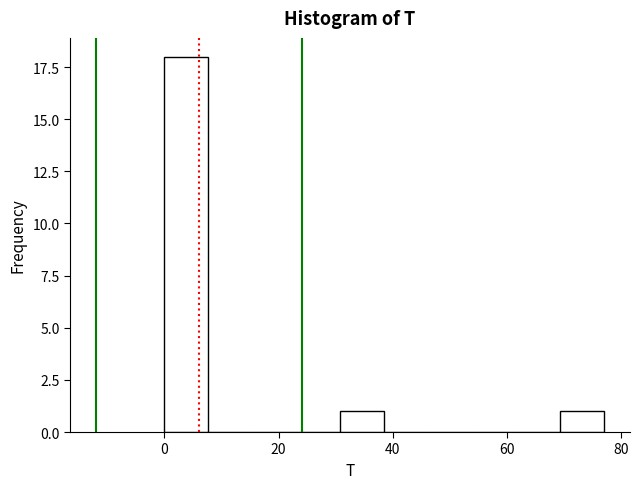

Around what value on the x-axis is the tallest bar? Give the approximate position of its centre, as read against the axis.

4